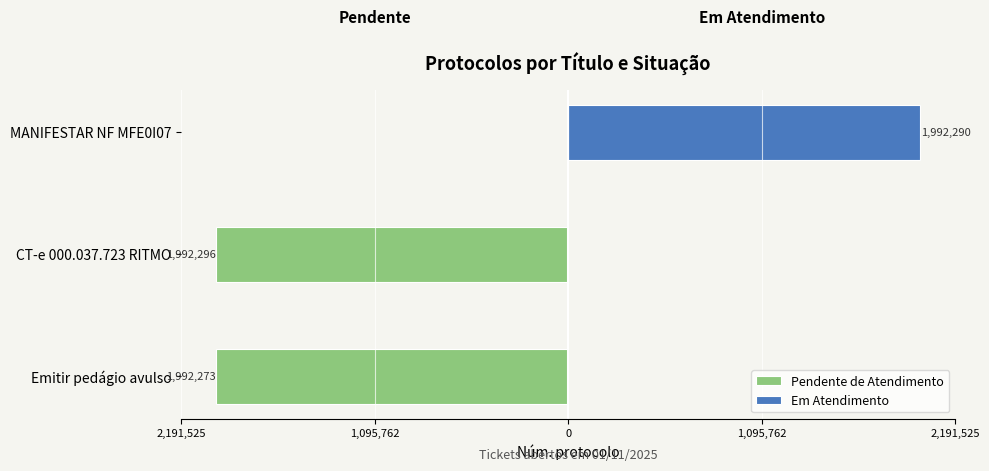

The Pendente de Atendimento series shows 0 at MANIFESTAR NF MFE0I07. True or false?

True